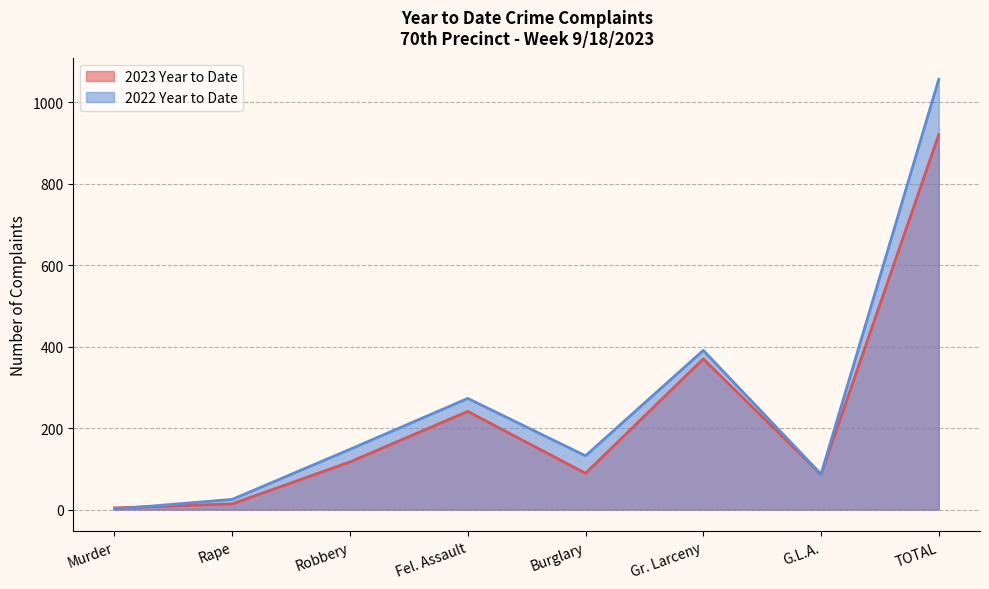

What is the average value of the 2022 Year to Date series?

264